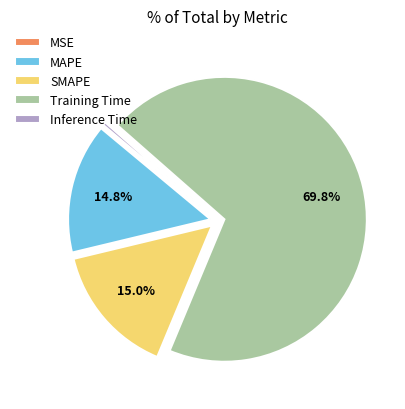

Which category has the biggest portion of the pie?

Training Time